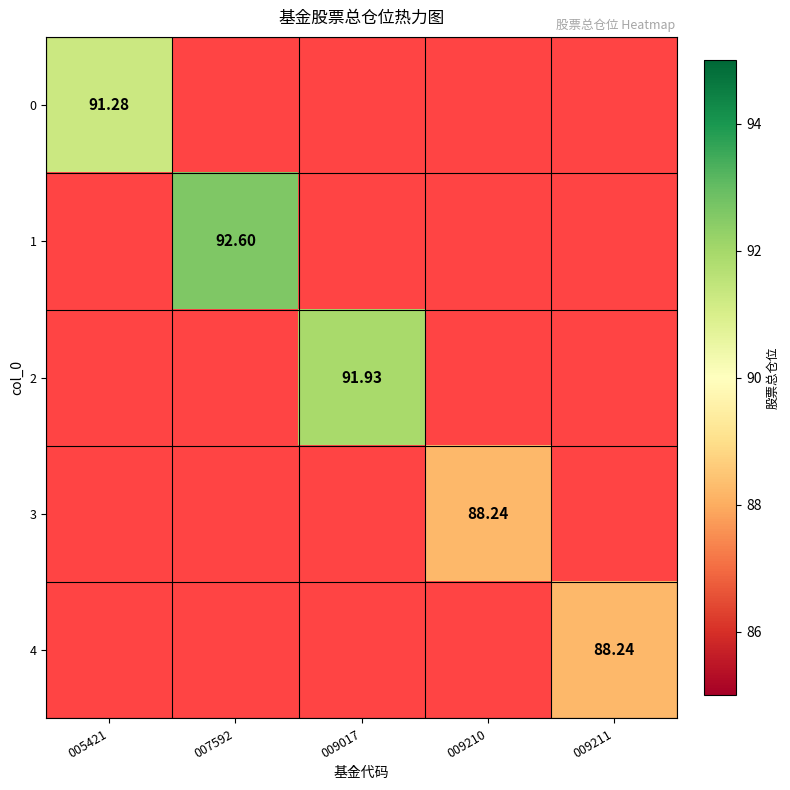

Which category has the lowest value across all series?

009210